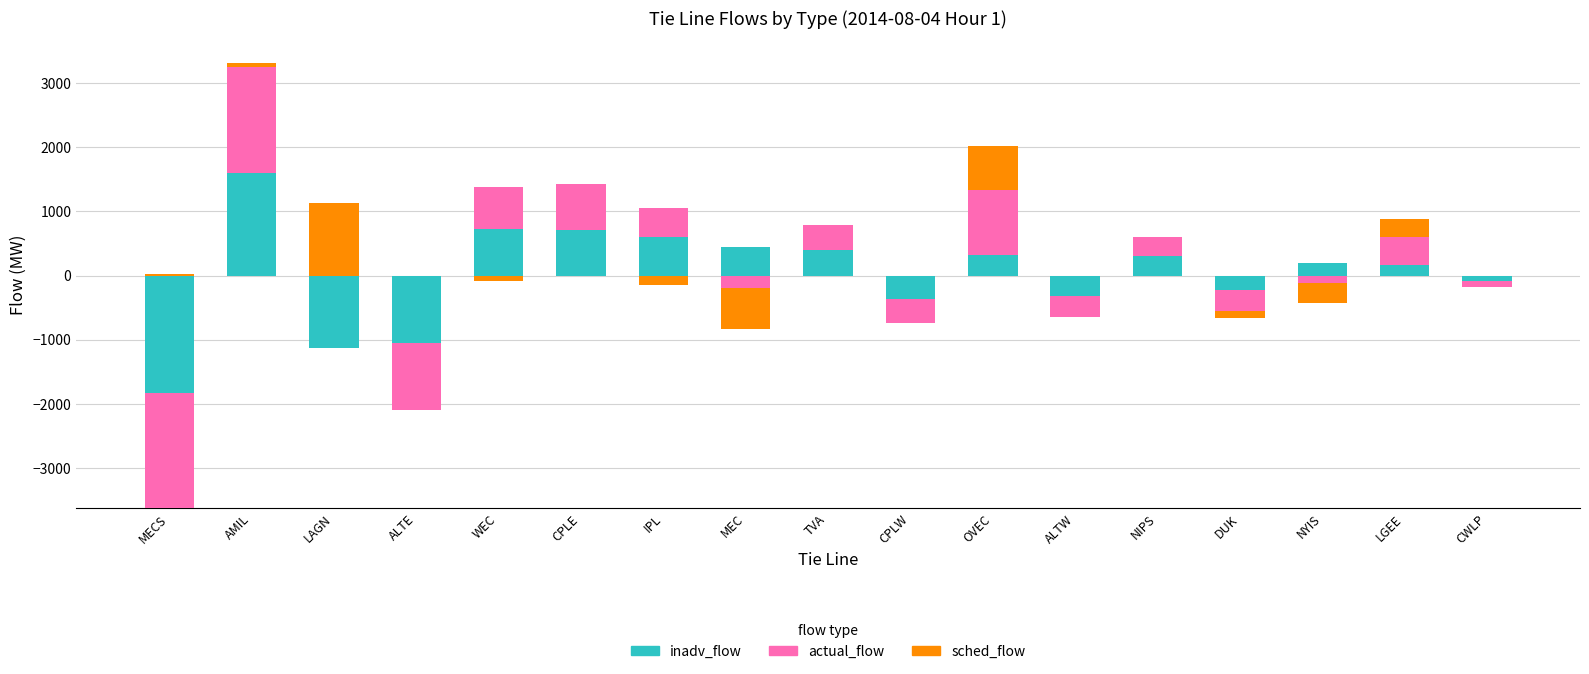

Is it true that inadv_flow equals 63 at NYIS?

False